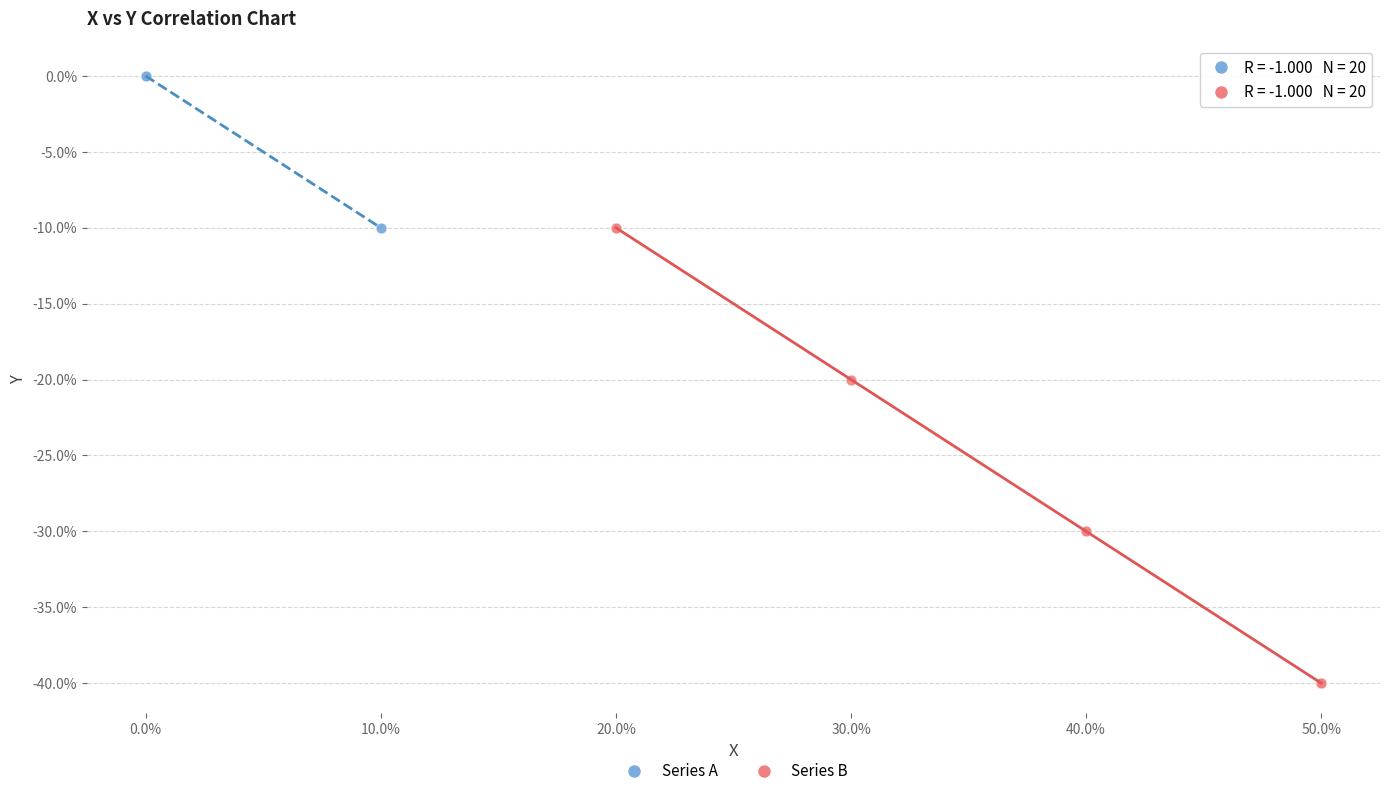

Which series has the widest spread of Y values?

Series B